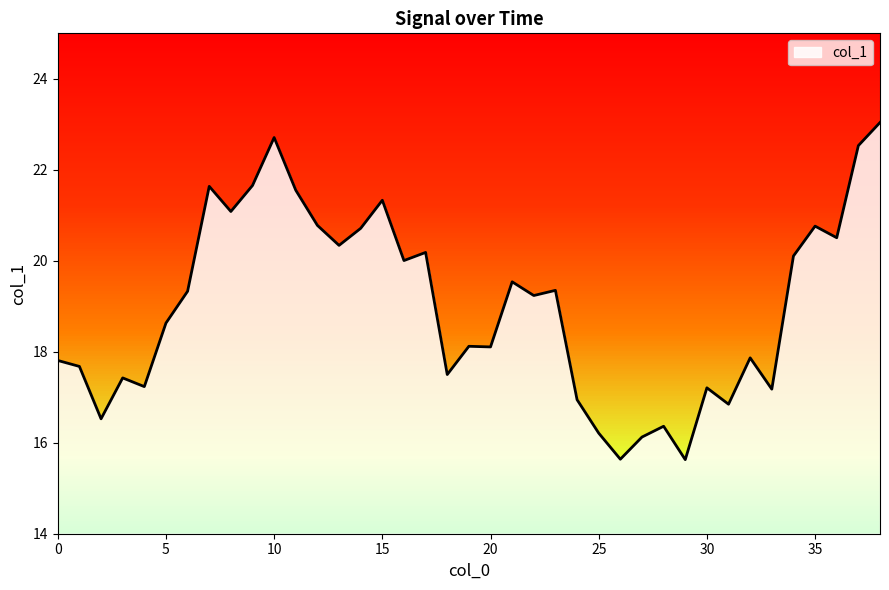

What is the minimum value shown in the chart?

15.6